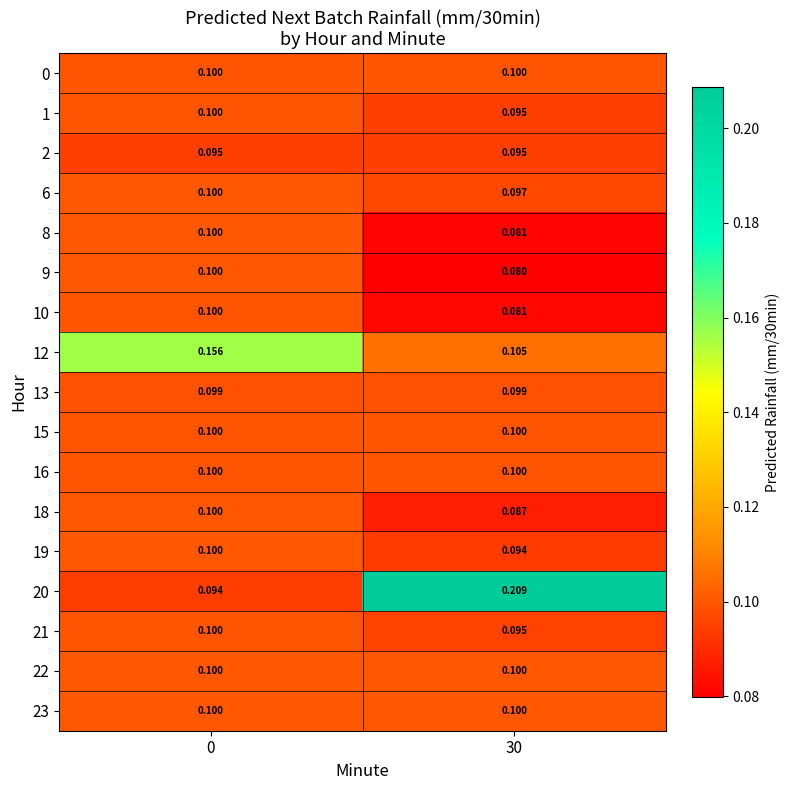

Count the number of categories in the chart.

2